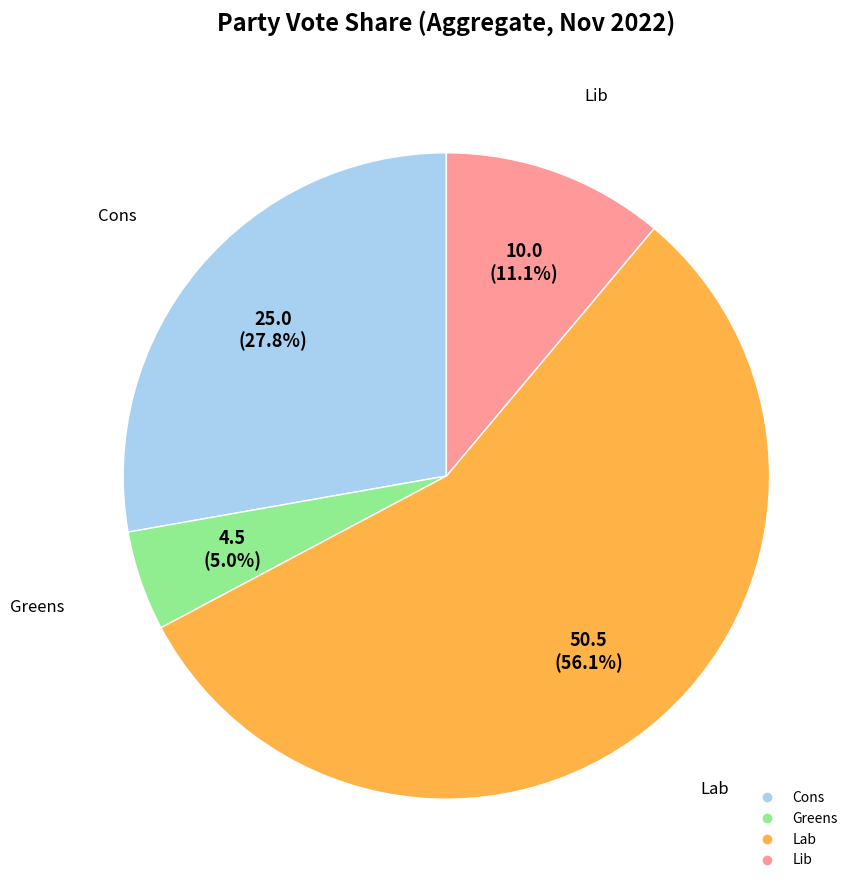

Count the number of slices in the pie.

4